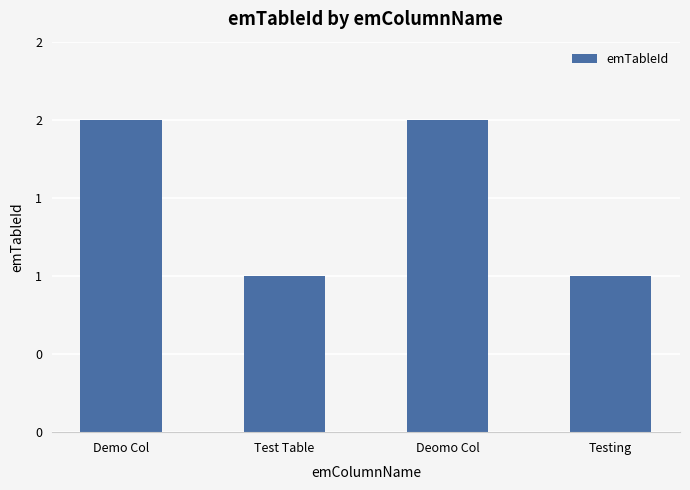

Are the bars horizontal?

No